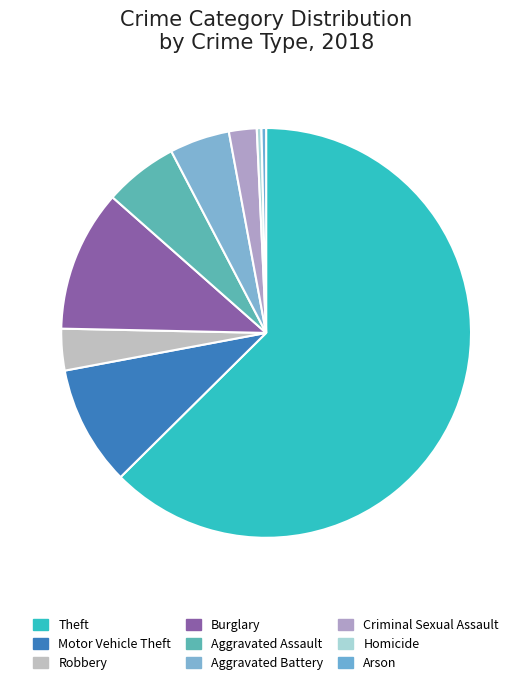

How many slices are in this pie chart?

9